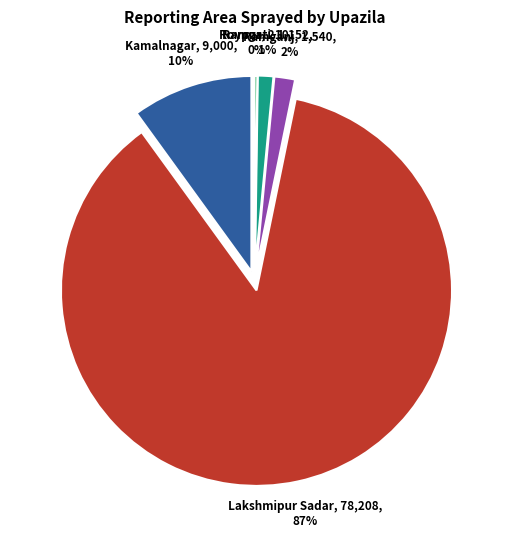

Is Kamalnagar the majority of the pie?

No